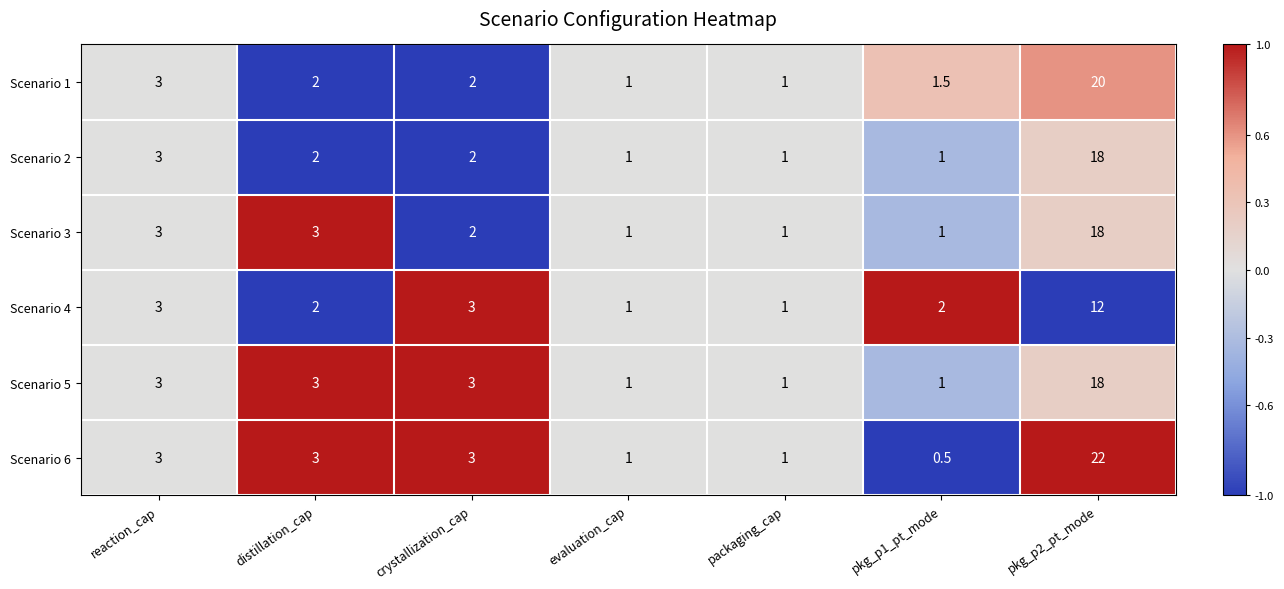

What is the total value across all series at pkg_p1_pt_mode?

7.0